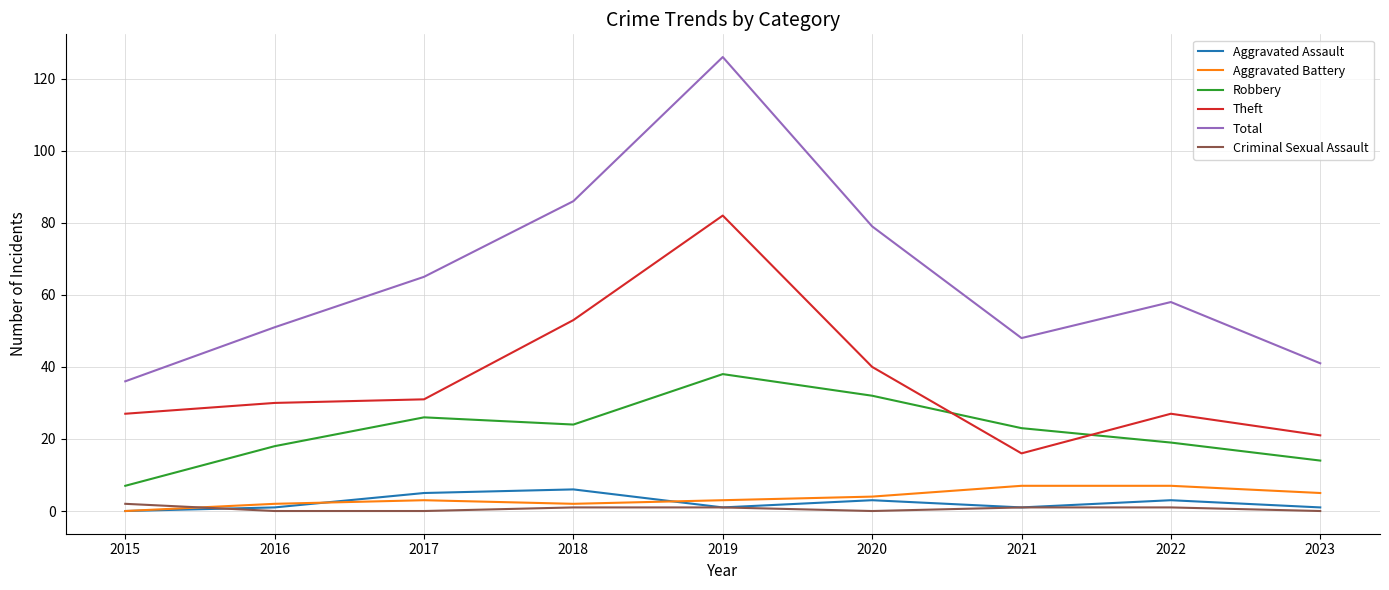

Which series has the largest total across all categories?

Total